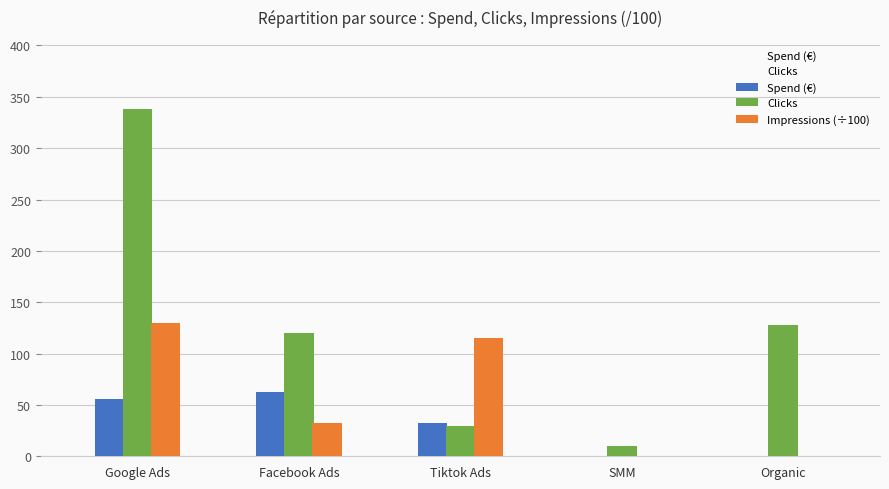

At which label does Impressions (÷100) first exceed 32?

Google Ads